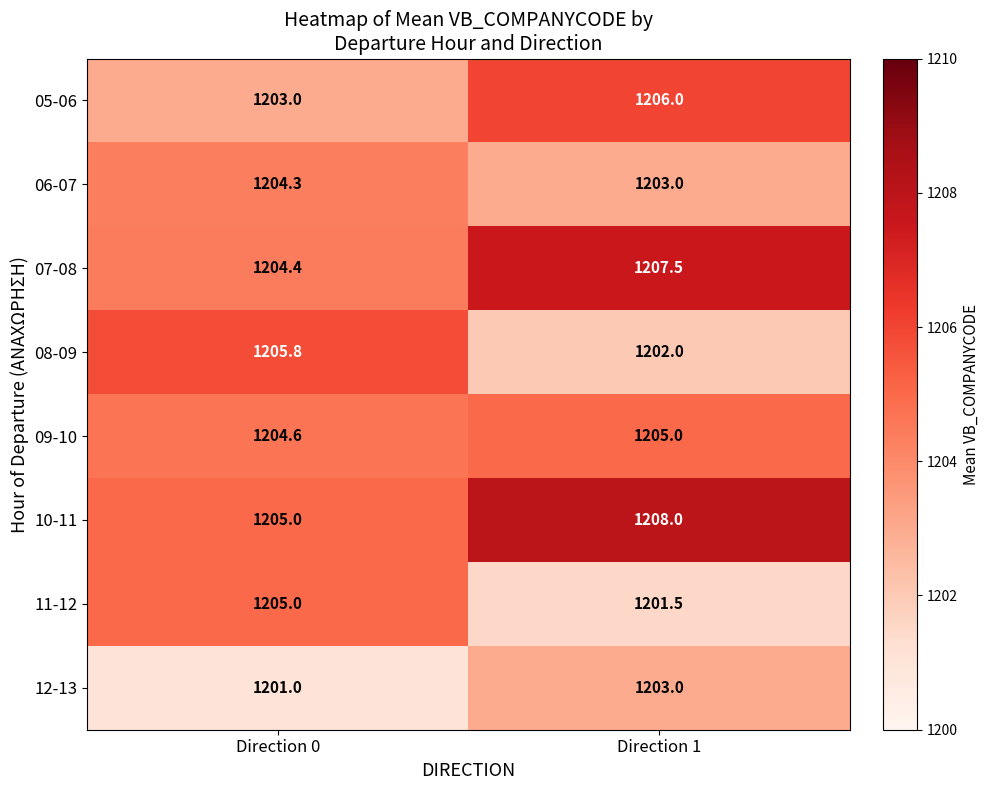

The 10-11 series shows 1208.0 at Direction 1. True or false?

True